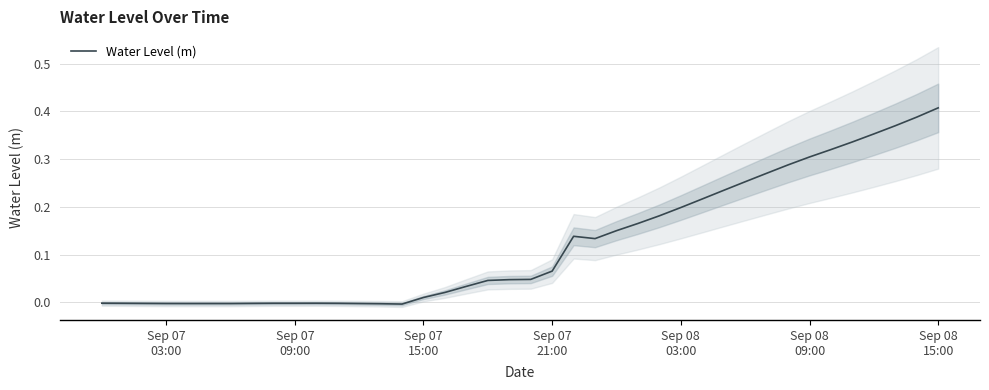

What position from the left is Sep 07 03:00?

4